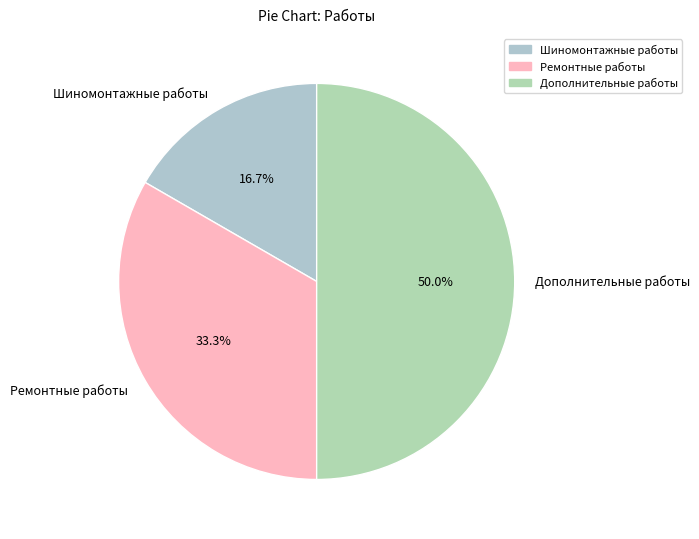

Rank the categories by value from lowest to highest.

Шиномонтажные работы, Ремонтные работы, Дополнительные работы